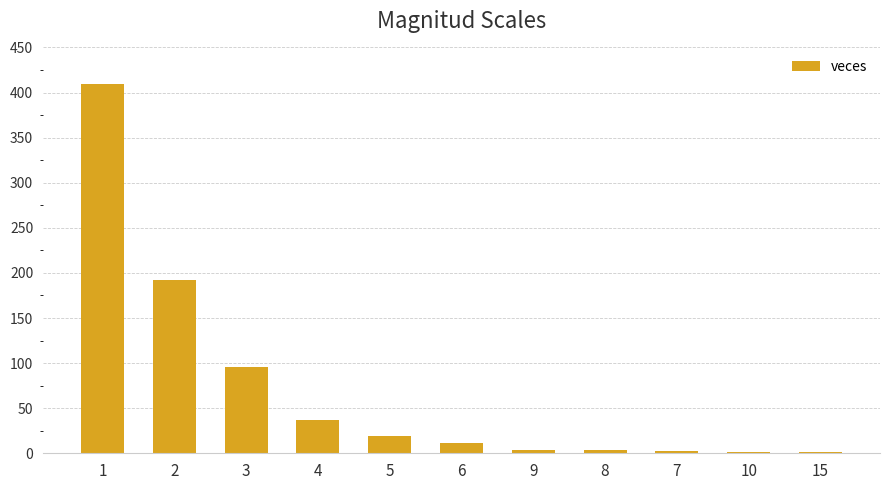

How many distinct data groups are displayed?

1